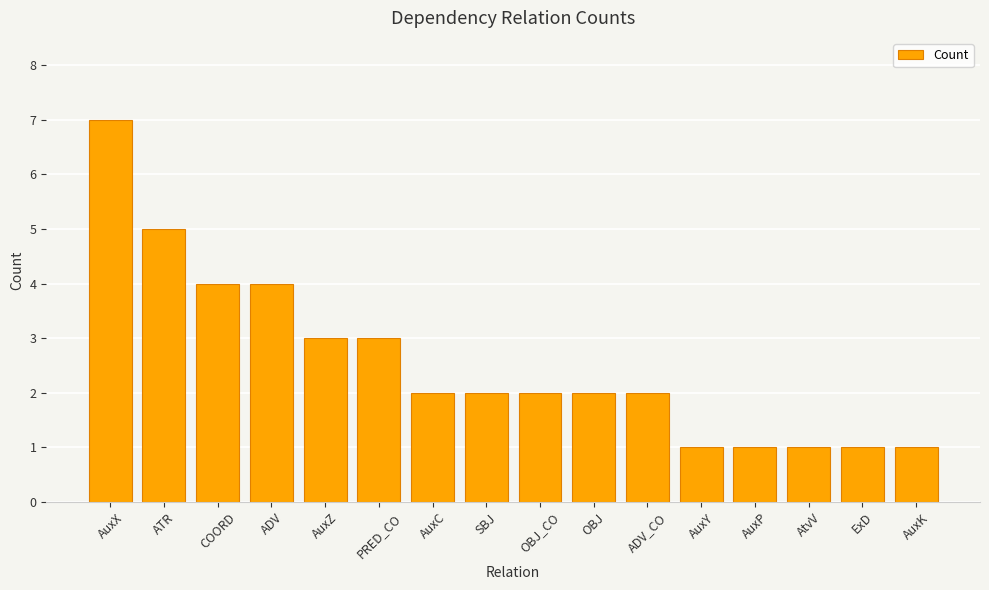

Approximately how many times larger is the value at AuxY compared to AuxK?

1.0